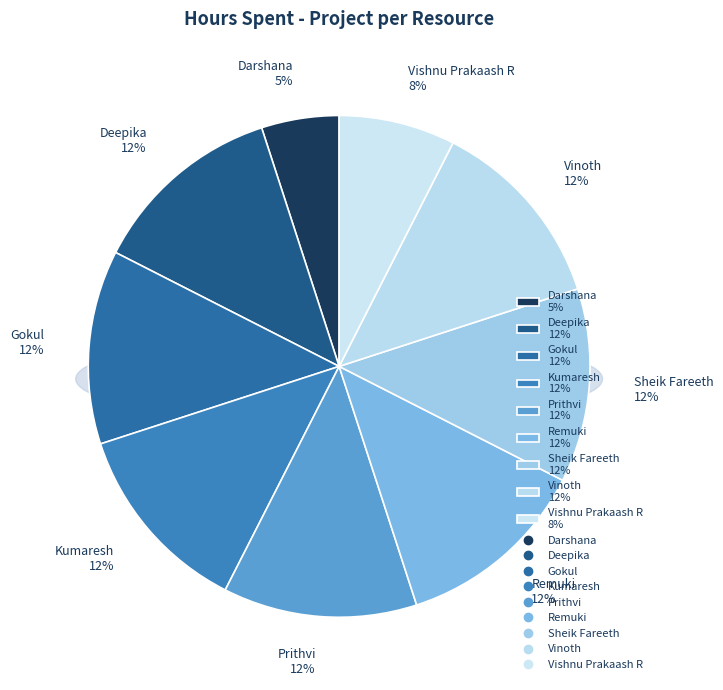

The Vinoth slice represents 12% of the pie. True or false?

True